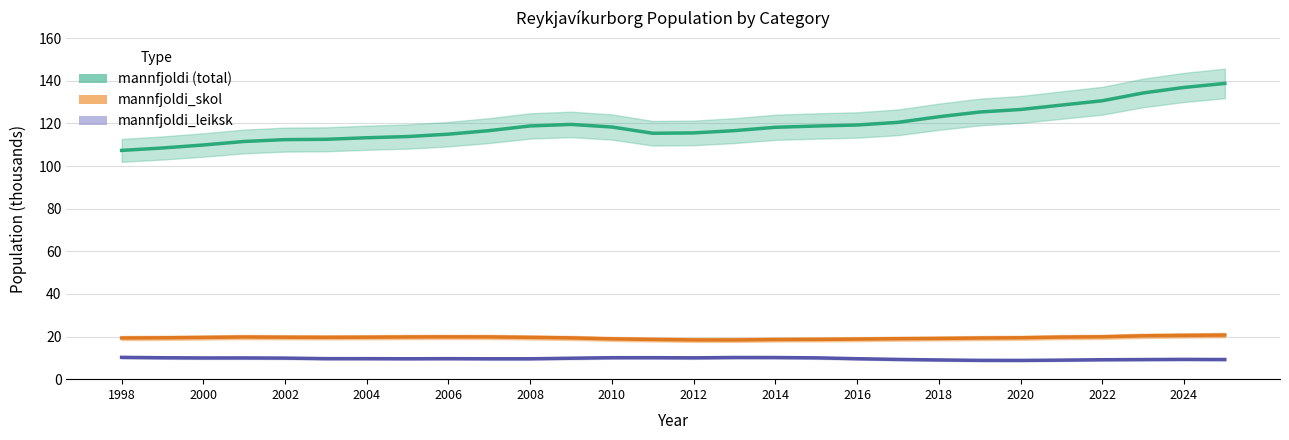

Which series has the largest total across all categories?

mannfjoldi (total)